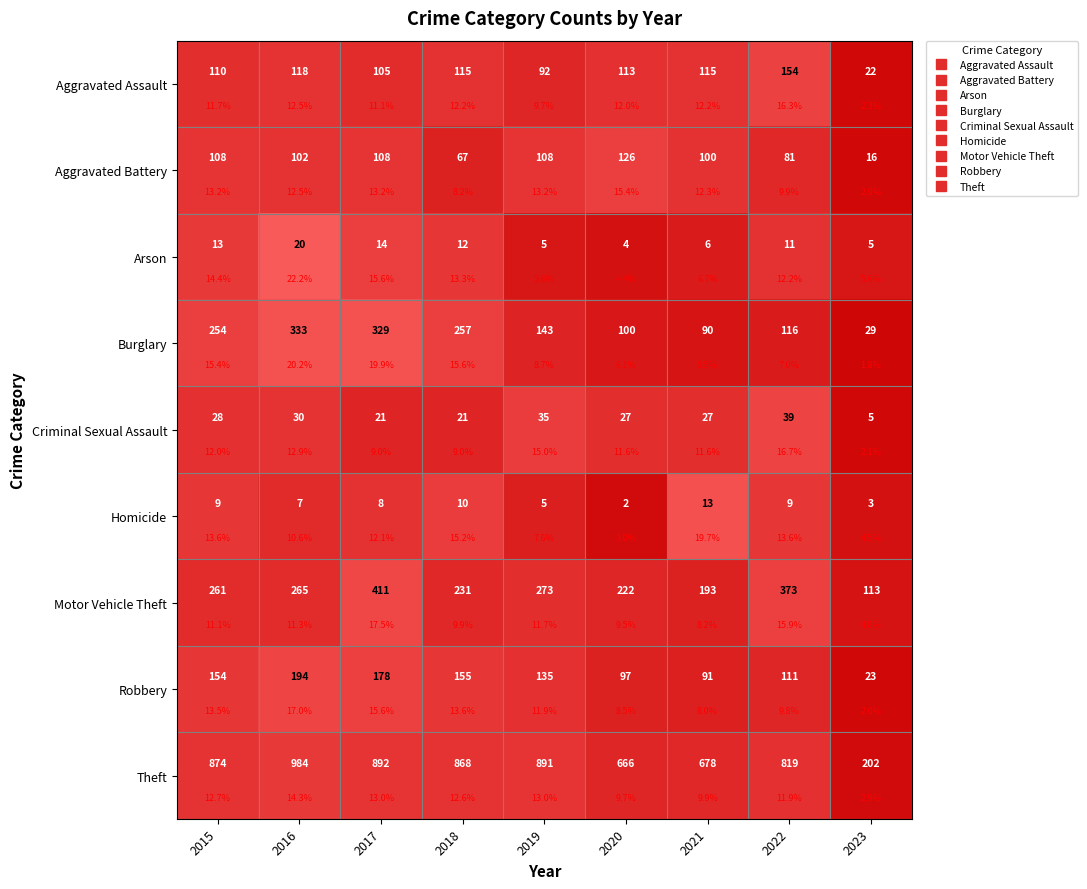

What is the difference between the second highest and minimum values in the Homicide series?

12.1